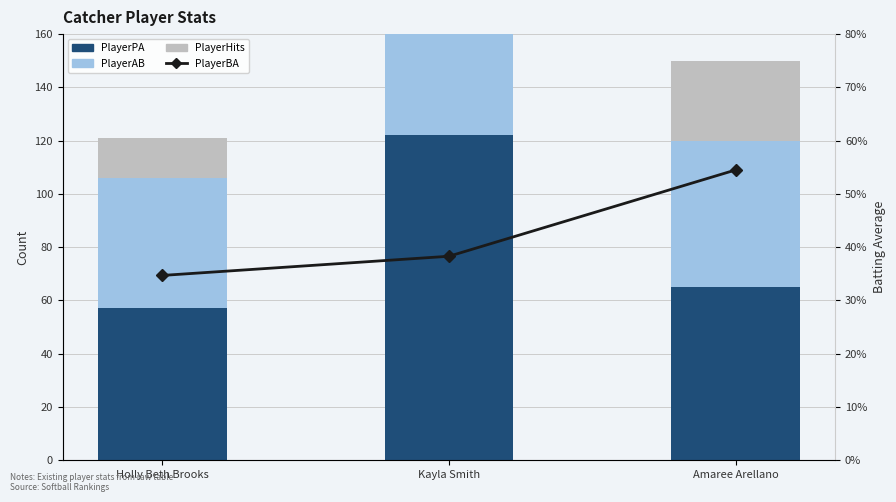

Reading left to right, list all the values displayed in this chart.

PlayerPA: 57.0	122.0	65.0
PlayerAB: 49.0	107.0	55.0
PlayerHits: 15.0	41.0	30.0
PlayerBA: 0.3	0.4	0.5